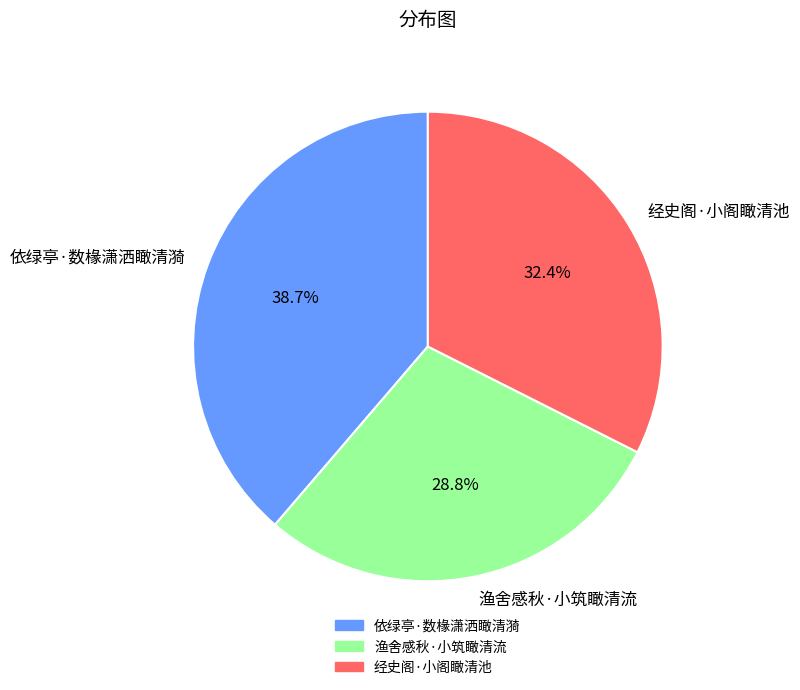

To the nearest percent, what is the average slice percentage?

33%